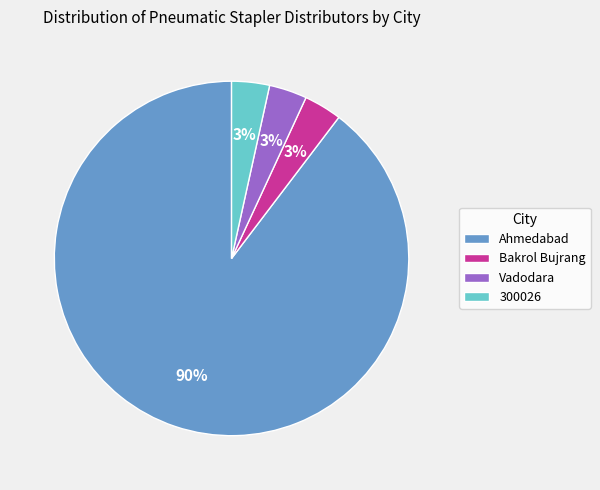

To the nearest percent, what is the average slice percentage?

25%